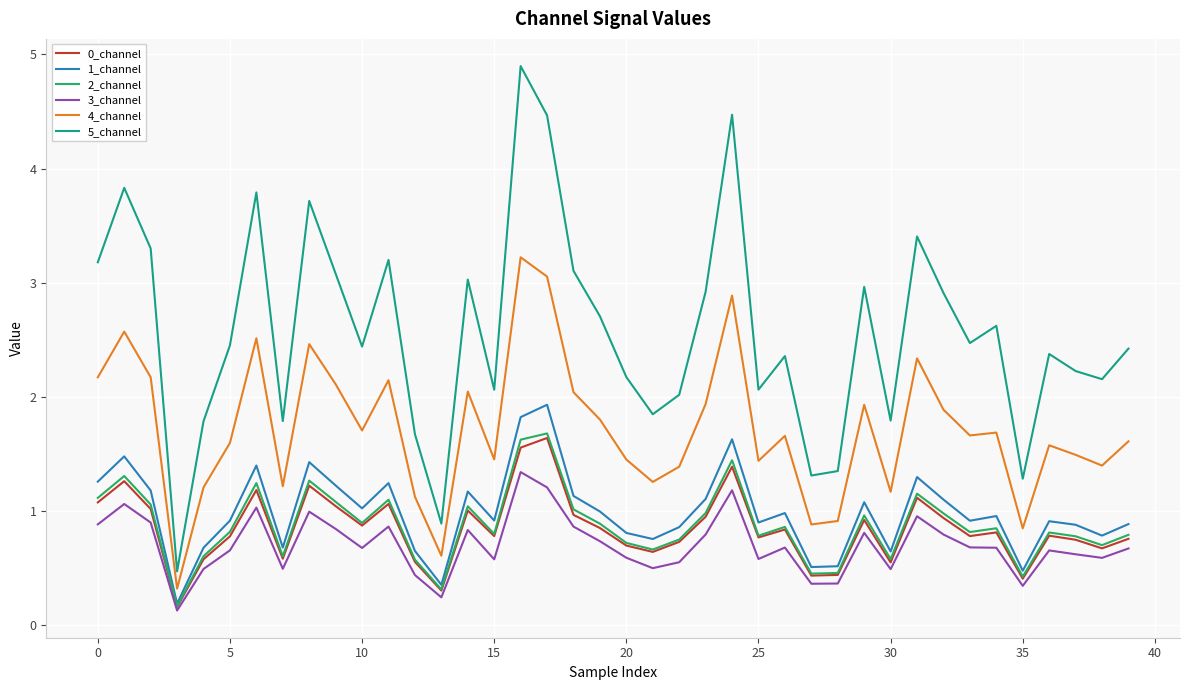

At how many categories does at least one series exceed 1?

38